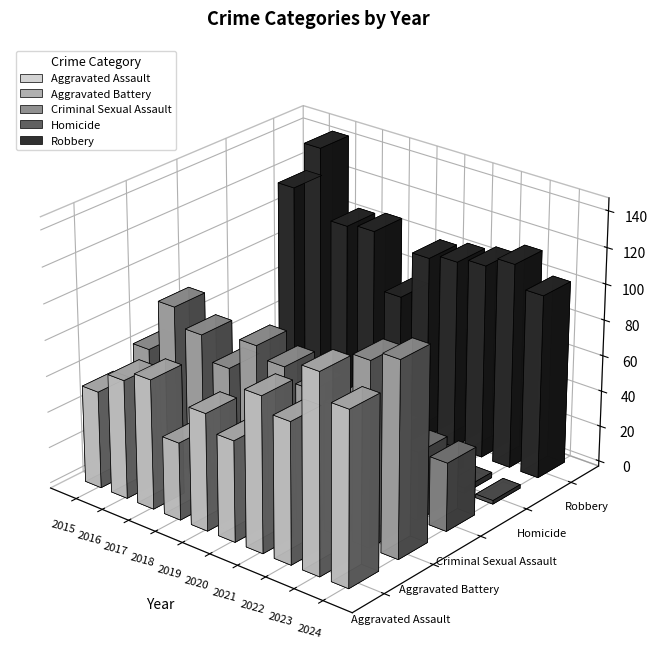

Reading left to right, extract all data points from this chart.

Aggravated Assault: 54	66	72	43	65	56	86	78	110	96
Aggravated Battery: 64	93	83	70	88	82	75	71	102	108
Criminal Sexual Assault: 28	28	44	43	36	27	36	43	38	38
Homicide: 13	8	5	2	0	6	2	10	3	2
Robbery: 117	144	105	107	75	102	105	108	114	102